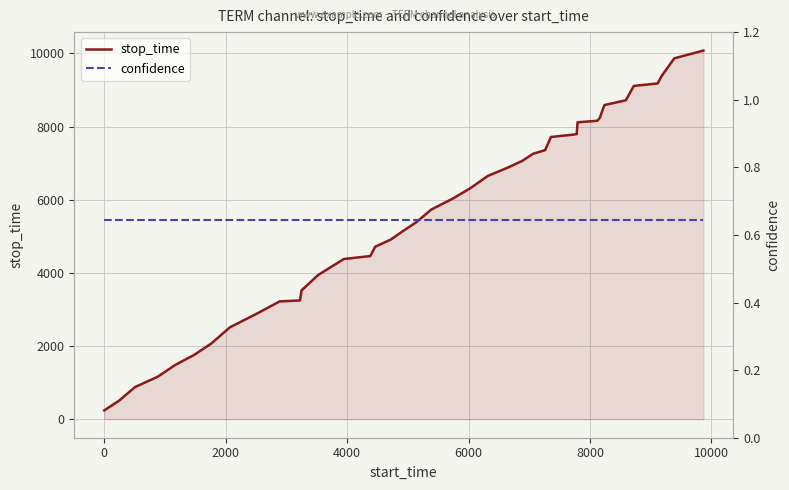

What is the highest value of the stop_time series?

10079